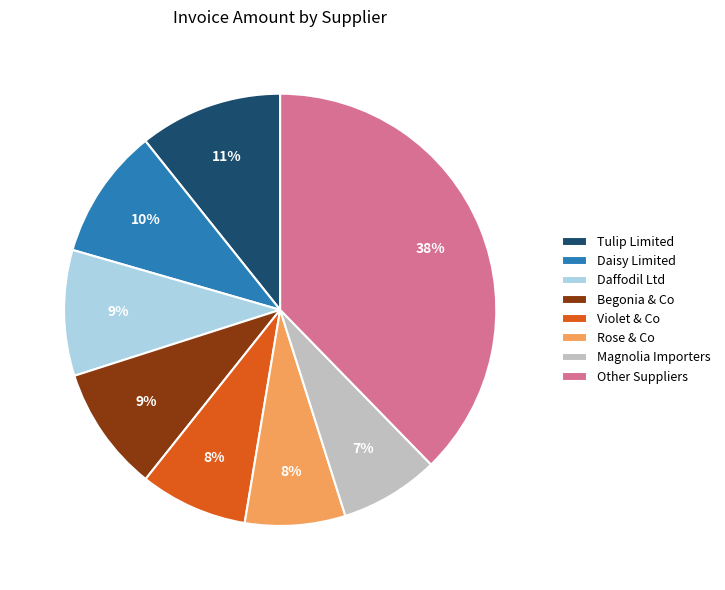

Does Rose & Co account for over 50% of the chart?

No